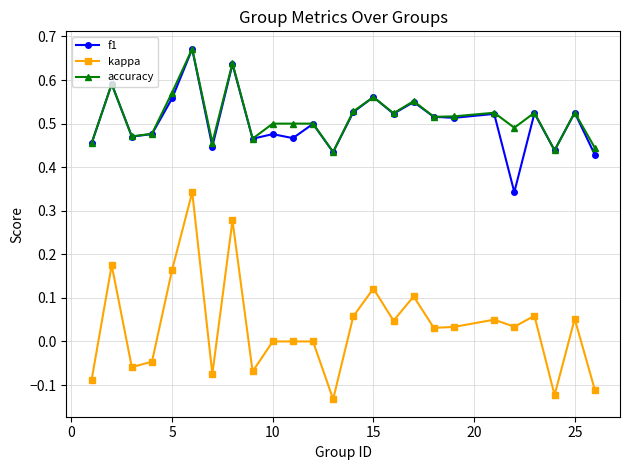

True or false: kappa and accuracy cross at least once.

False